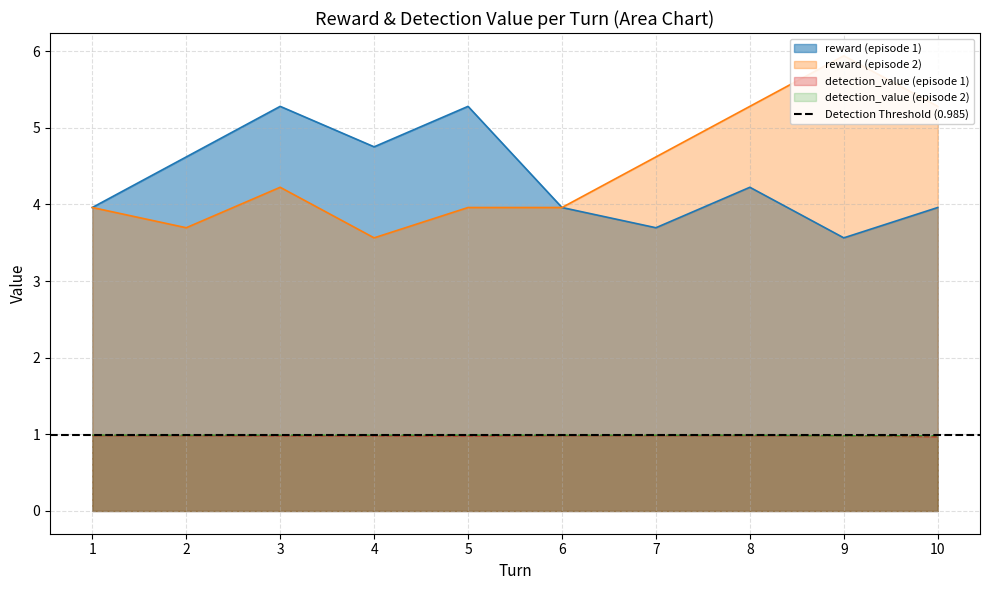

Where is reward nearest to the value 4?

1